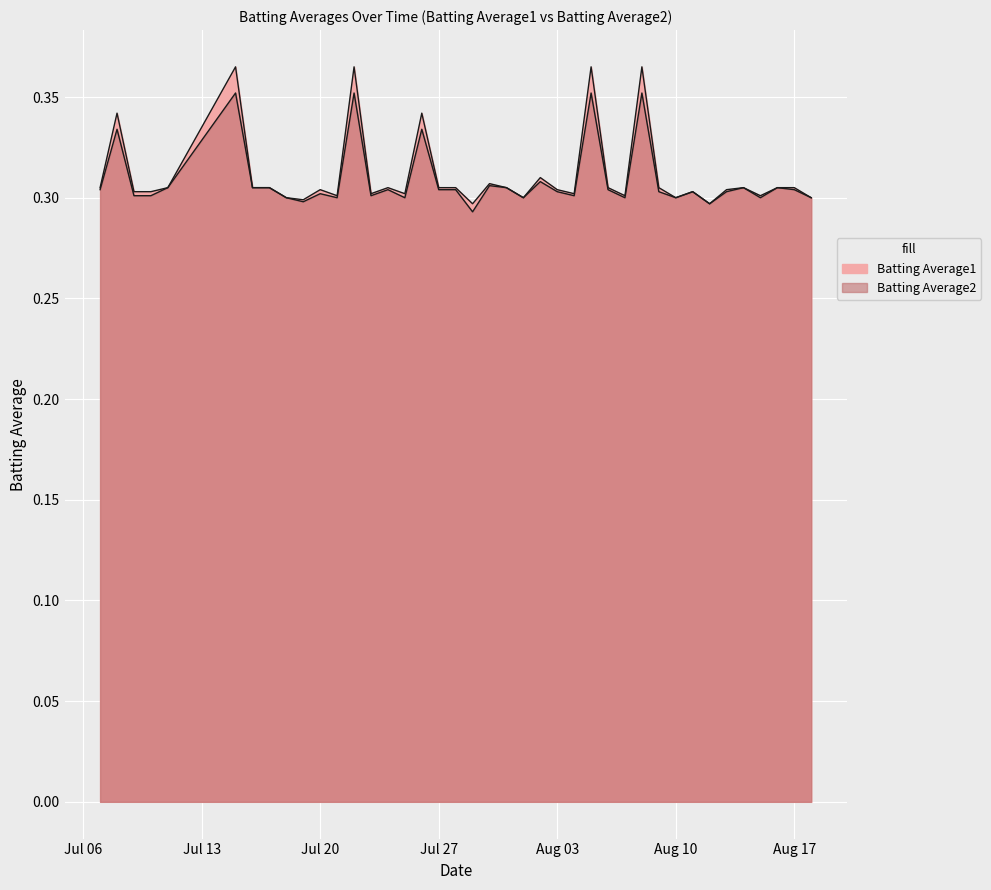

Which category has the highest value in the Batting Average2 series?

2010-07-15